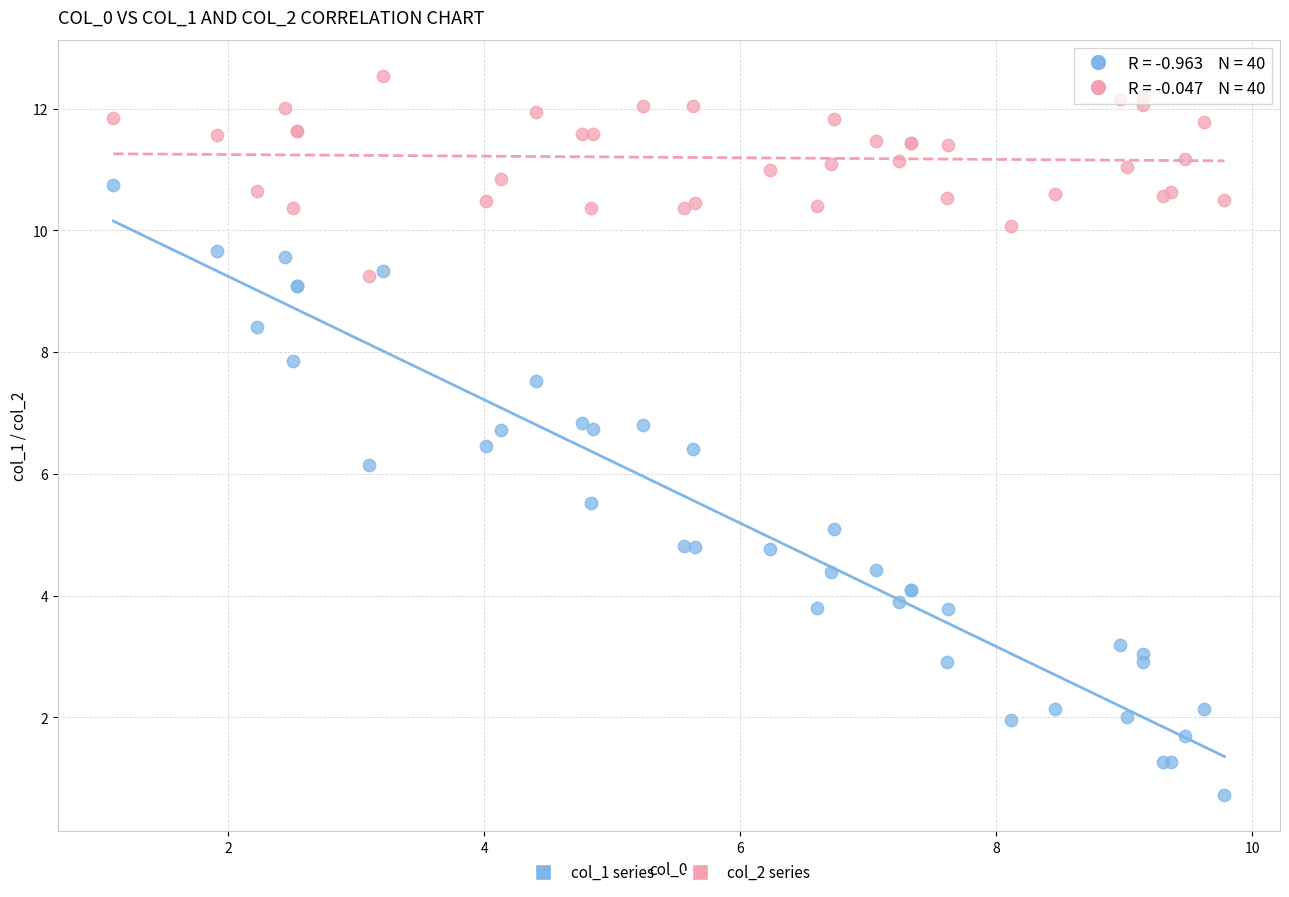

What is the X range (max minus min) for the scatter plot?

8.7